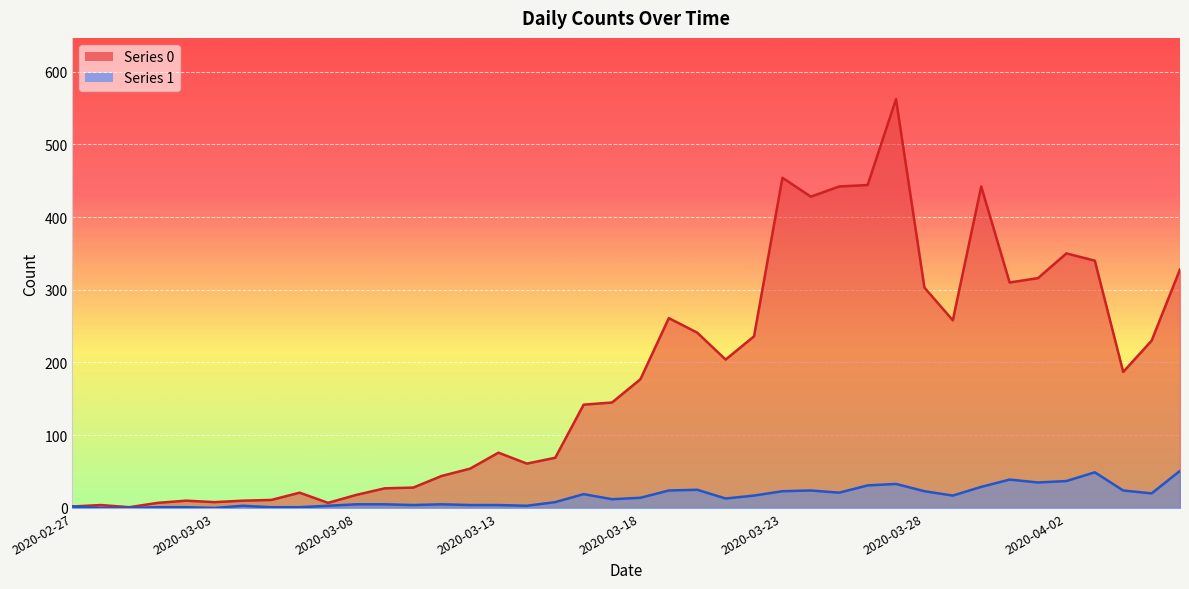

True or false: Series 1 and Series 0 intersect in this chart.

False